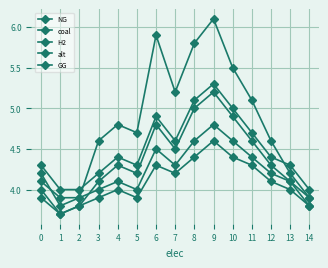

What is the average value of the H2 series?

4.5